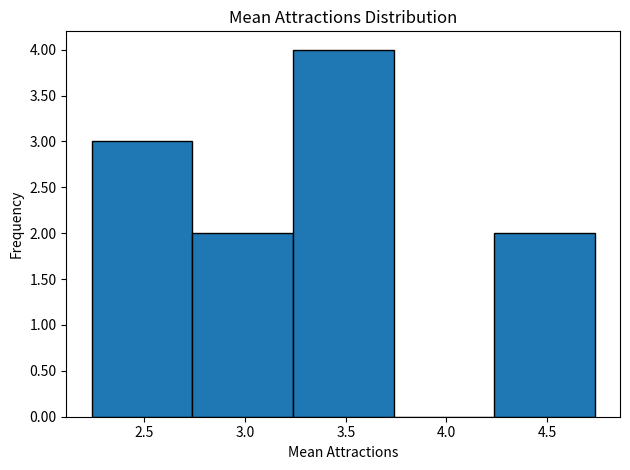

What is the height of the bar covering 2.75 to 3.25 on the x-axis? Neither the bar edges nor the heights are printed on the chart, so give them approximately, as read against the axes.

2